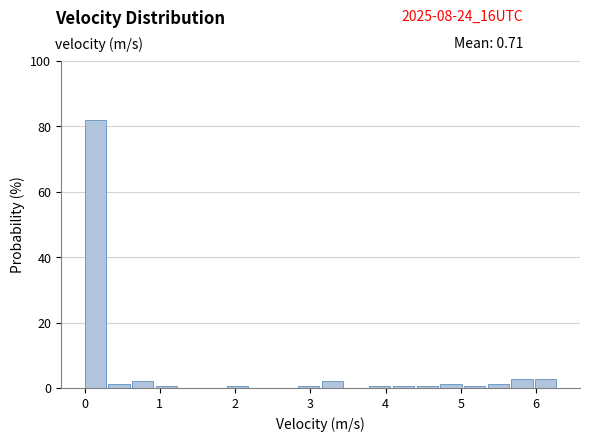

Around what value on the x-axis is the tallest bar? Give the approximate position of its centre, as read against the axis.

0.1